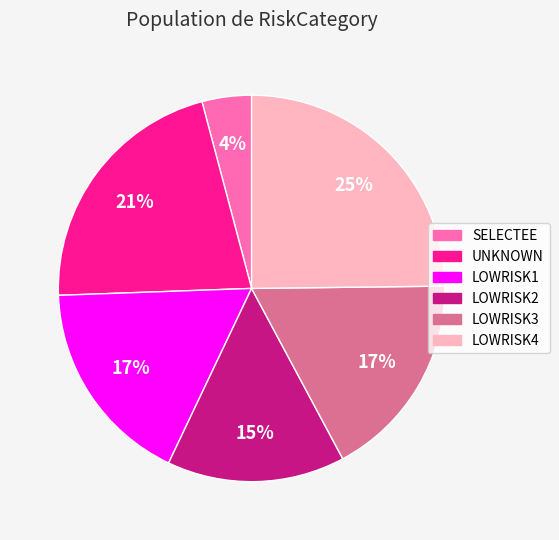

Which slice is the largest?

LOWRISK4